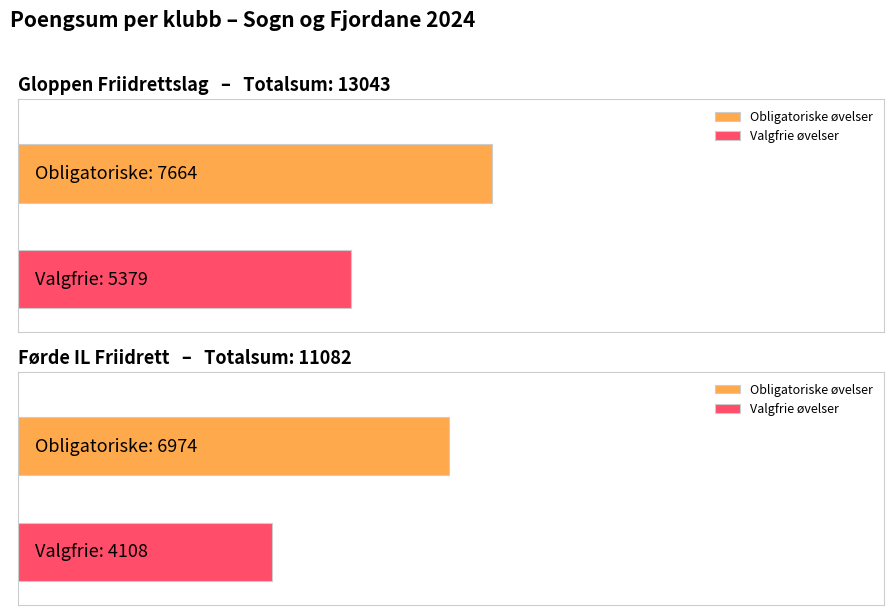

Is it true that Obligatoriske øvelser equals 6974 at Førde IL Friidrett?

True